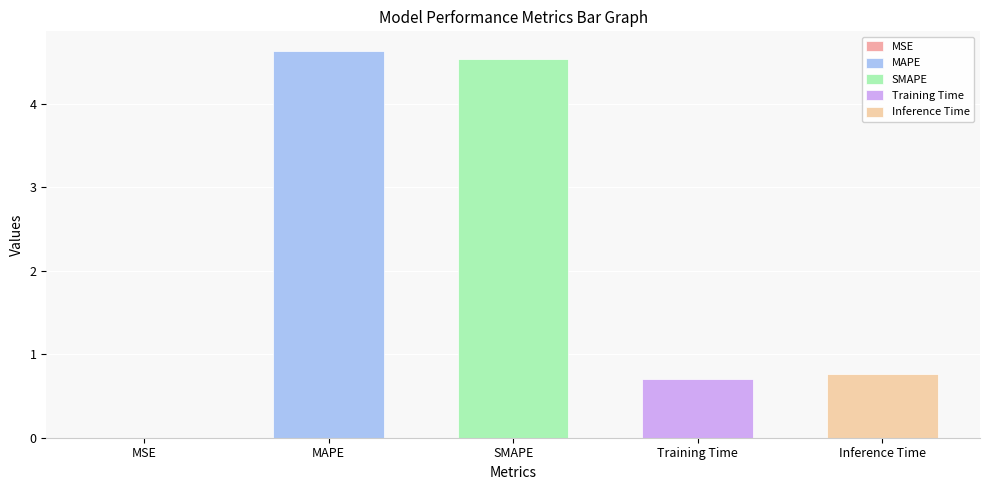

What is the change in value from MAPE to SMAPE?

-0.1